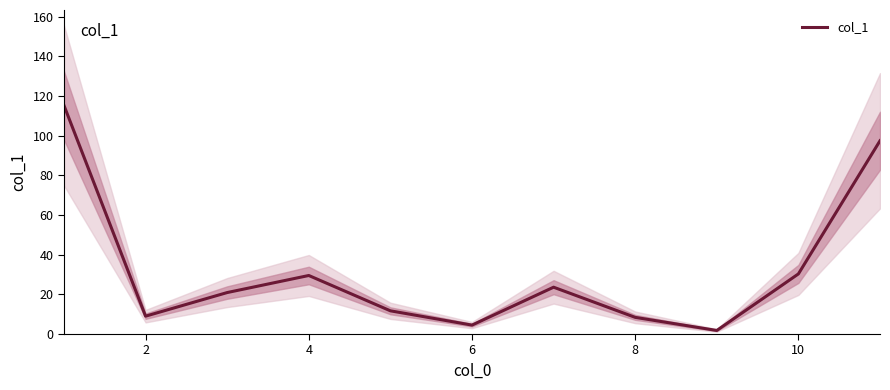

Reading left to right, list all the values displayed in this chart.

115.2	9.0	20.9	29.5	11.7	4.5	23.6	8.4	1.8	30.3	97.4